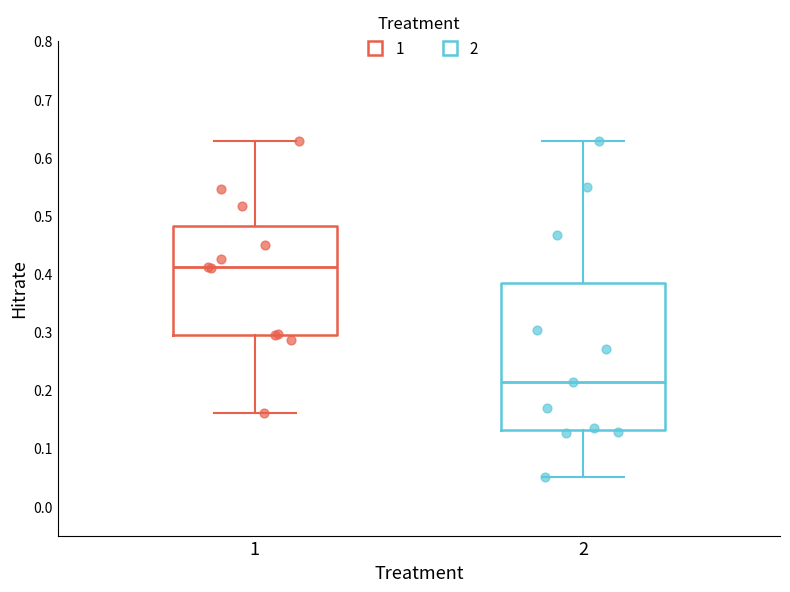

Where is the lower edge of the box at x = 2 on the y-axis? The values are not printed on the chart, so give them approximately, as read against the axis.

0.13